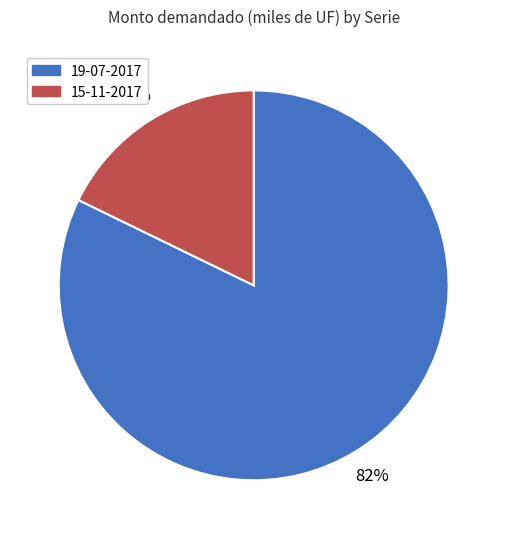

To the nearest percent, what percentage of the pie is 15-11-2017?

18%